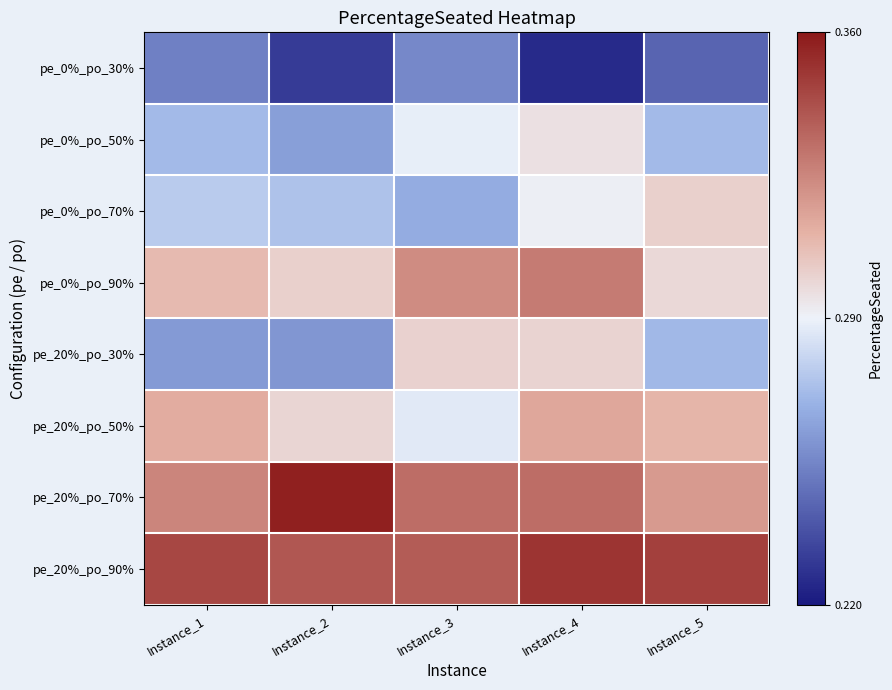

At which category does the chart reach its minimum across all series?

Instance_4